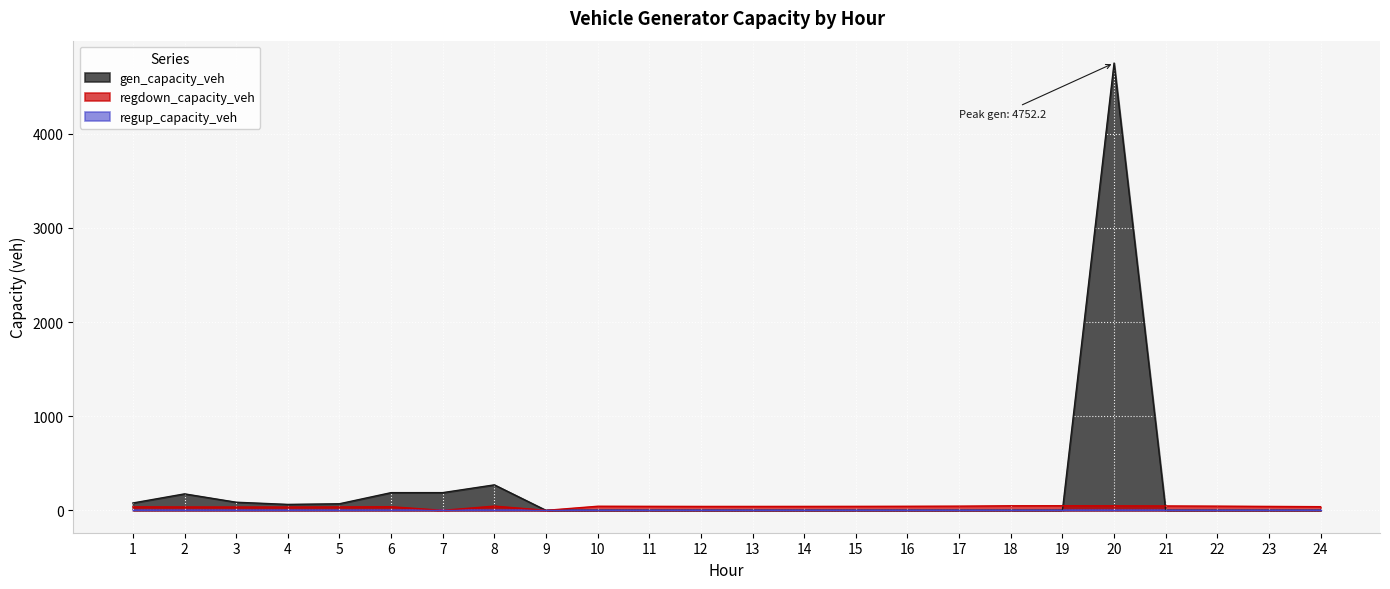

Which series has the widest spread of values?

gen_capacity_veh